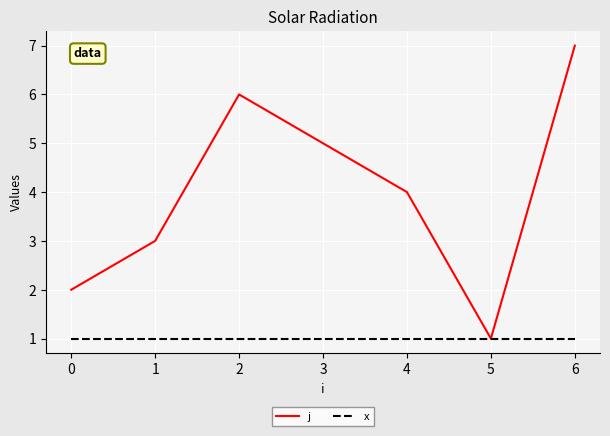

Rank the series by their maximum value, from highest to lowest.

j, x